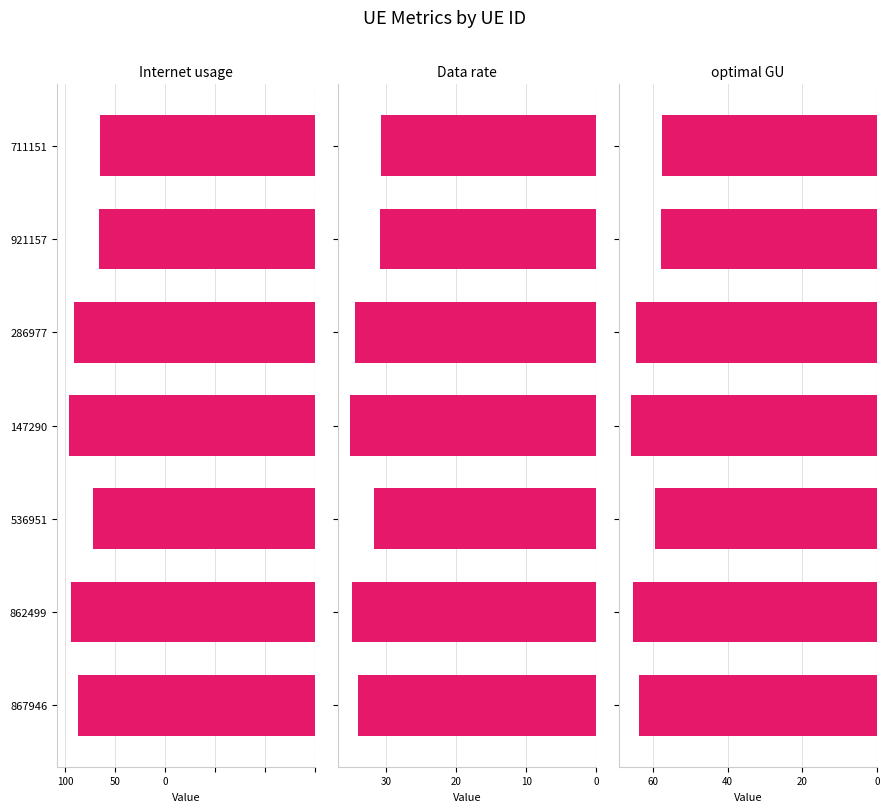

What is the spread (max minus min) of values at 862499?

87.4